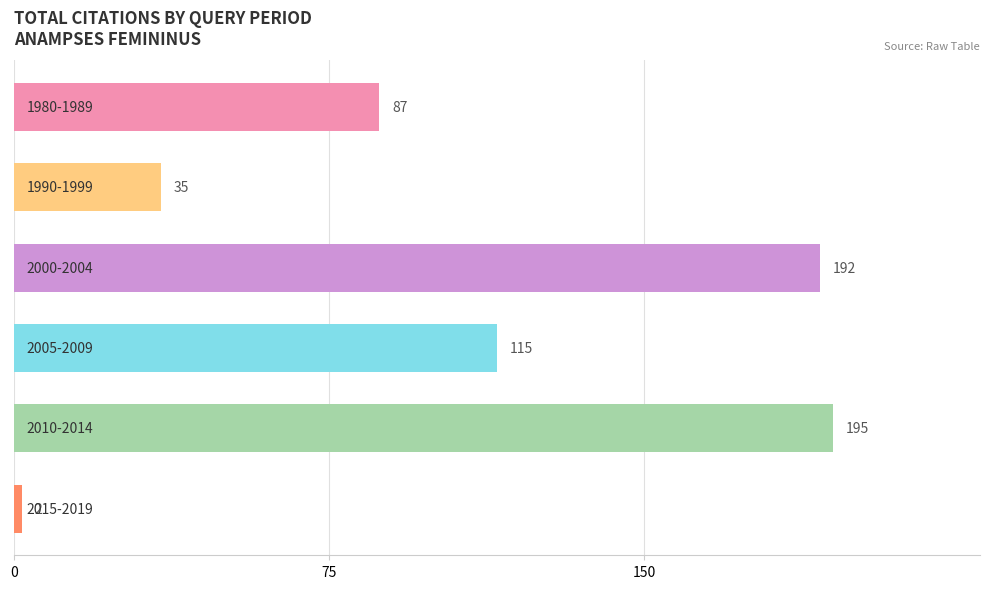

What is the maximum value shown in the chart?

195